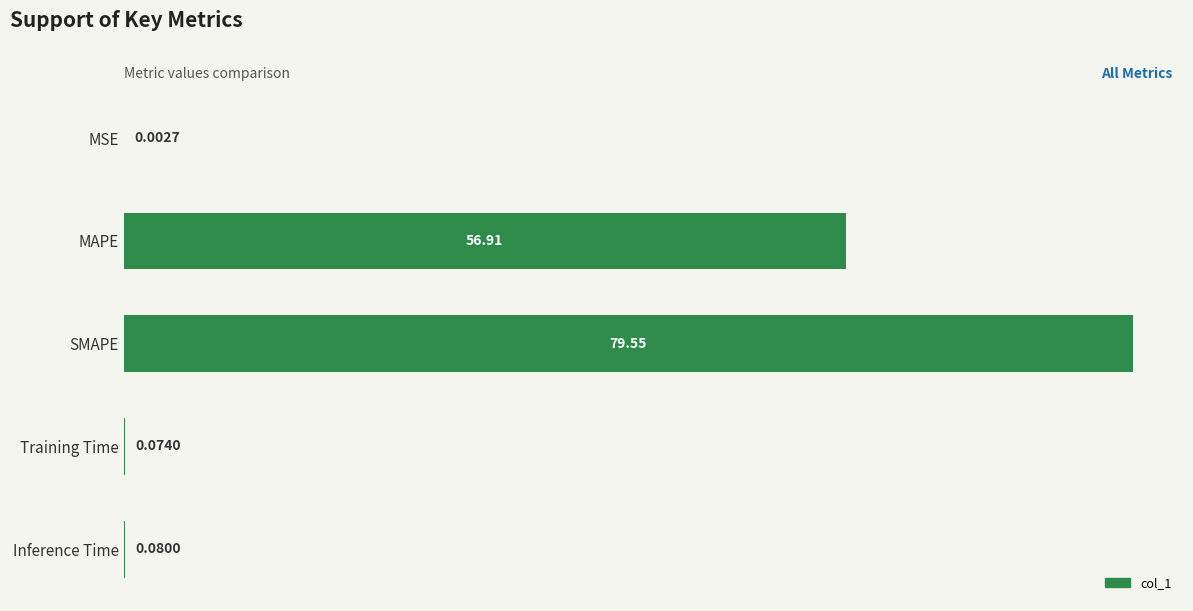

Where is the data nearest to the value 39?

MAPE